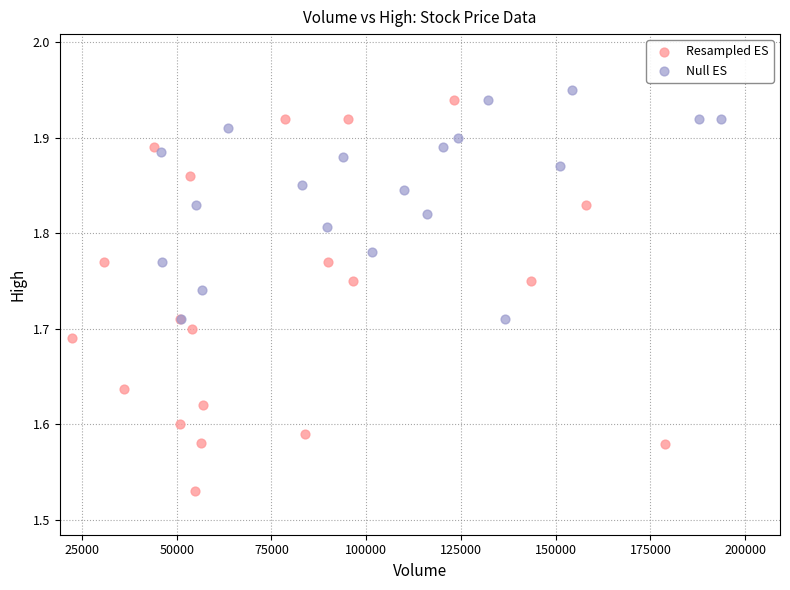

What are all the series names shown in the legend?

Resampled ES, Null ES